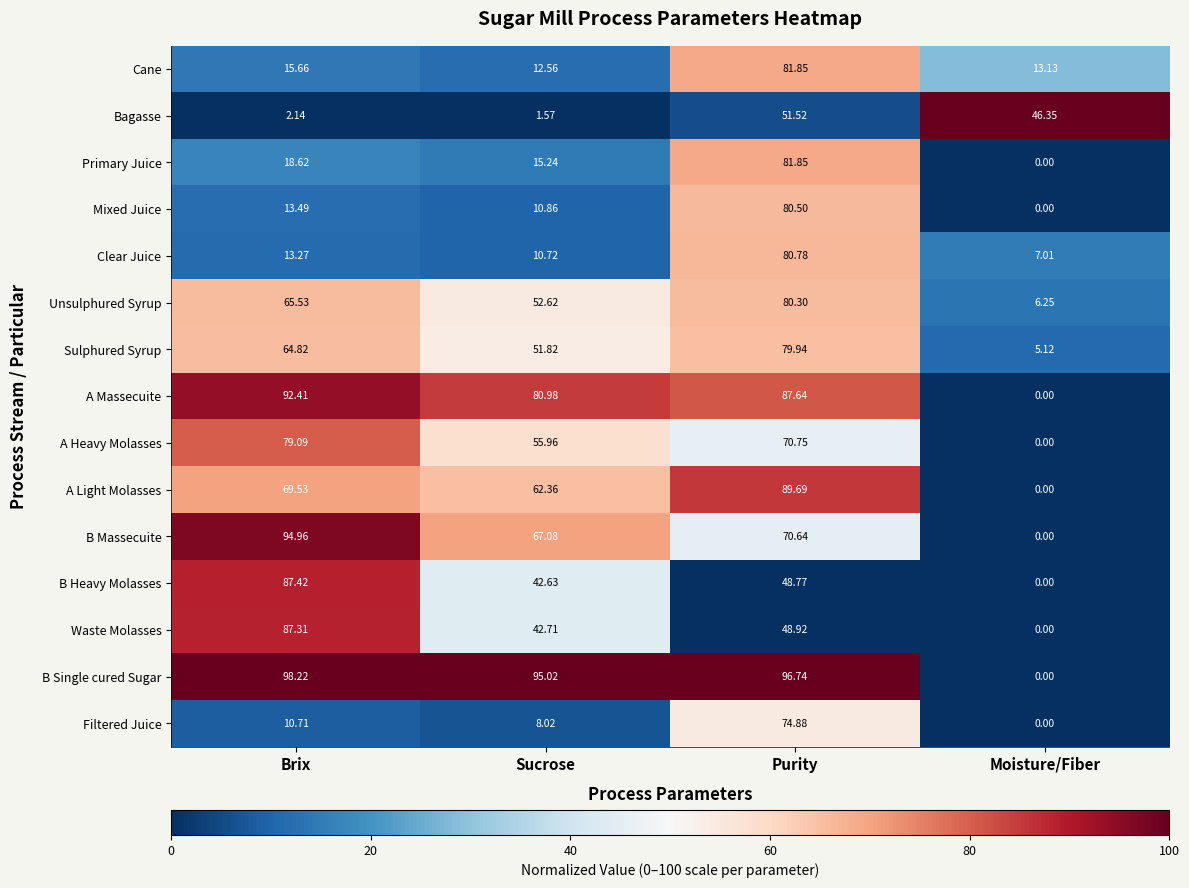

At which label is A Massecuite closest to 46?

Sucrose